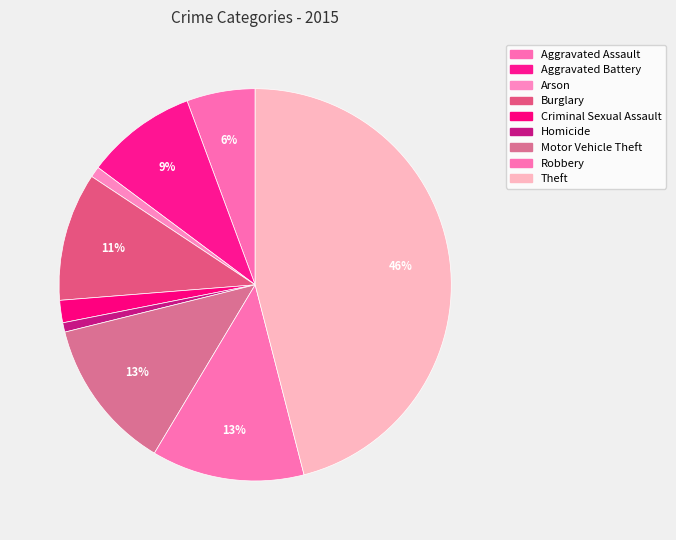

Combined, what portion of the pie is Aggravated Battery and Robbery?

21.7%